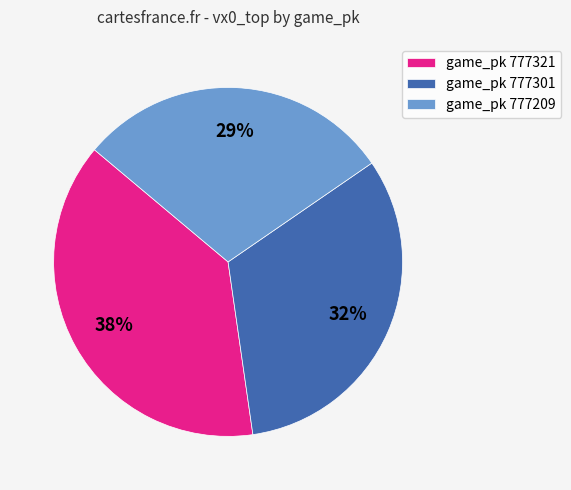

Is it true that game_pk 777321 is 38% of the pie?

True